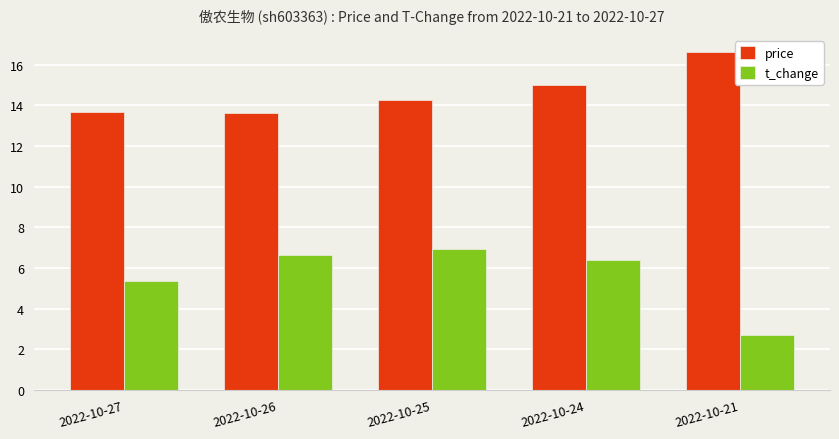

What are all the series names shown in the legend?

price, t_change